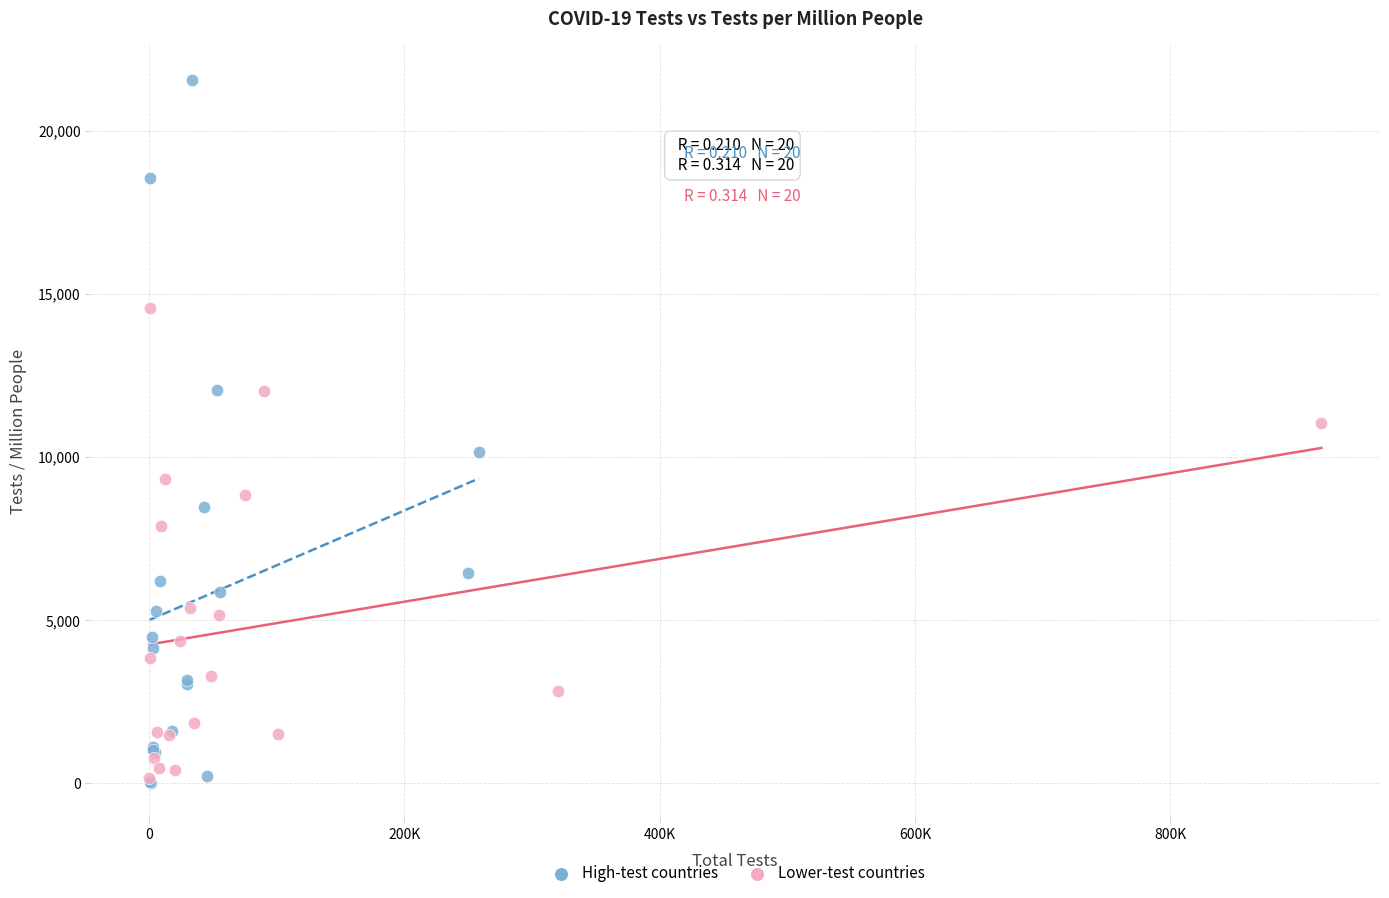

Which series has the widest spread of Y values?

High-test countries